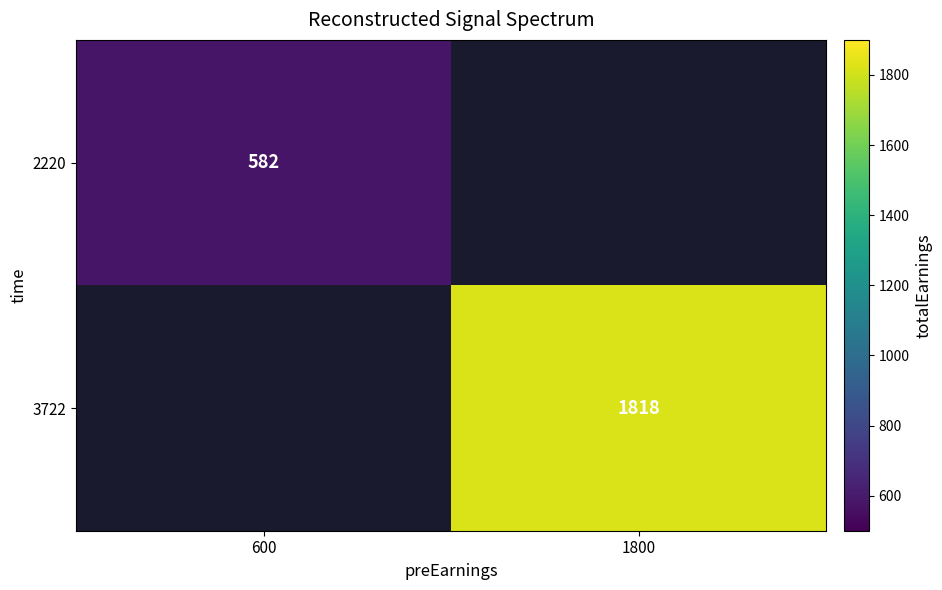

The 2220 series shows 582 at 600. True or false?

True